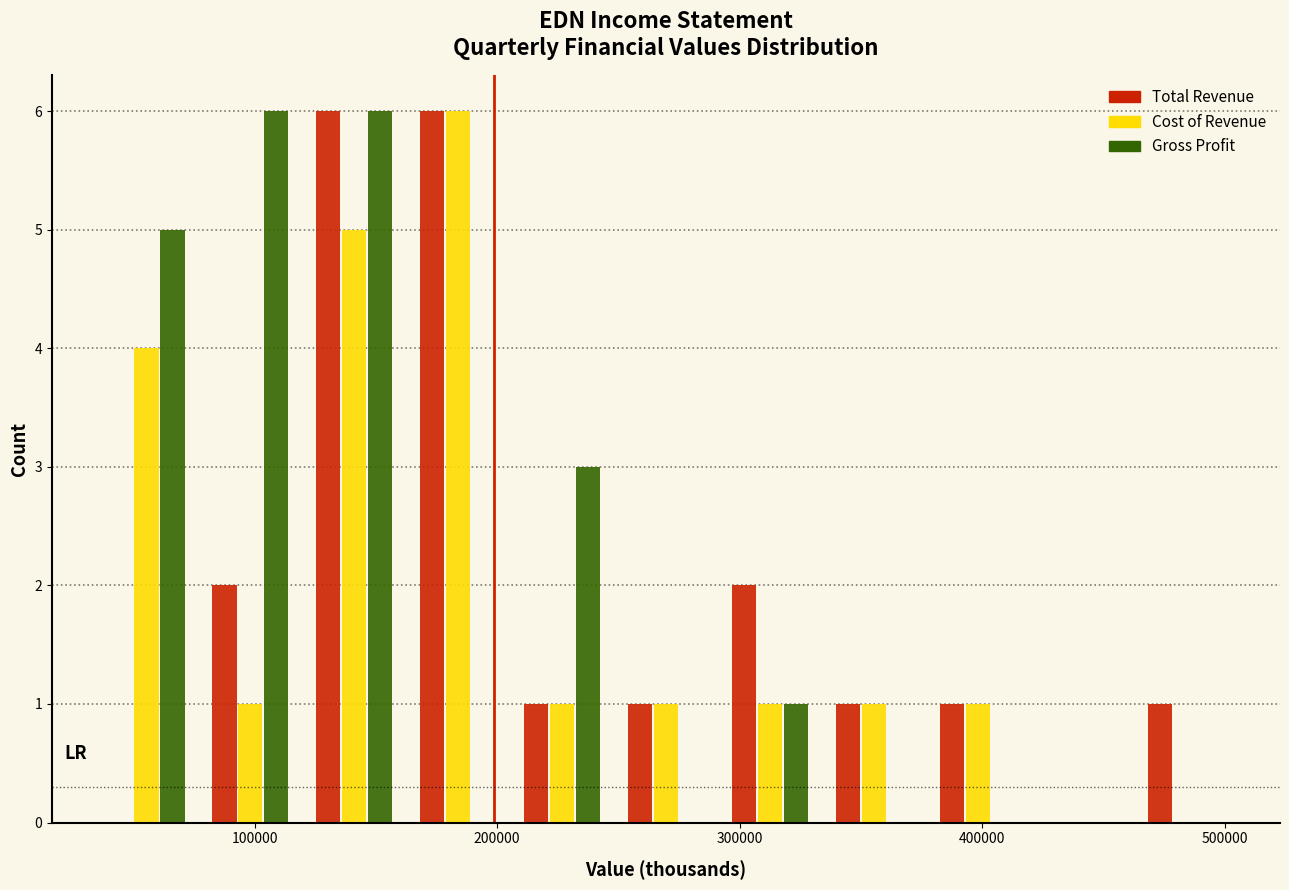

Reading left to right, list every range on the x-axis with the height of the bar of each series over it. Neither the bar edges nor the heights are printed on the chart, so give them approximately, as read against the axes.

30000 to 80000: Total Revenue=0	Cost of Revenue=4	Gross Profit=5
80000 to 120000: Total Revenue=2	Cost of Revenue=1	Gross Profit=6
120000 to 160000: Total Revenue=6	Cost of Revenue=5	Gross Profit=6
160000 to 210000: Total Revenue=6	Cost of Revenue=6	Gross Profit=0
210000 to 250000: Total Revenue=1	Cost of Revenue=1	Gross Profit=3
250000 to 290000: Total Revenue=1	Cost of Revenue=1	Gross Profit=0
290000 to 330000: Total Revenue=2	Cost of Revenue=1	Gross Profit=1
330000 to 380000: Total Revenue=1	Cost of Revenue=1	Gross Profit=0
380000 to 420000: Total Revenue=1	Cost of Revenue=1	Gross Profit=0
420000 to 460000: Total Revenue=0	Cost of Revenue=0	Gross Profit=0
460000 to 510000: Total Revenue=1	Cost of Revenue=0	Gross Profit=0